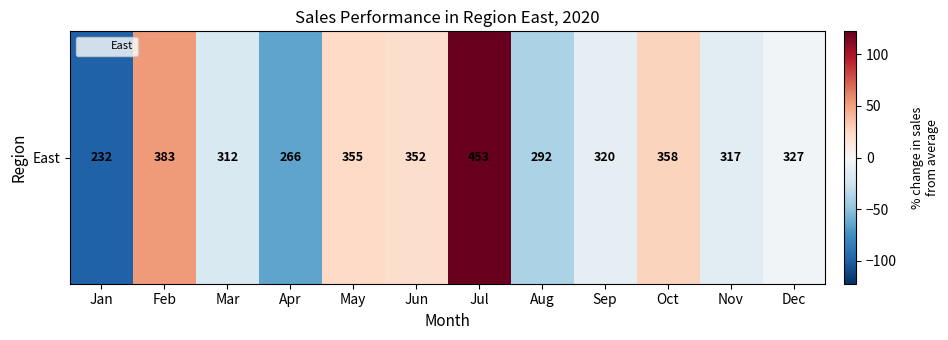

Rank the categories by value from lowest to highest.

Jan, Apr, Aug, Mar, Nov, Sep, Dec, Jun, May, Oct, Feb, Jul